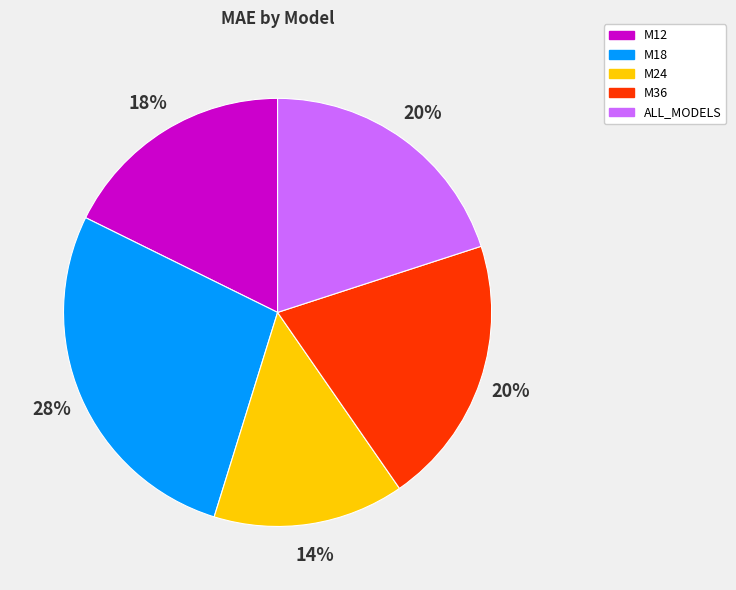

What percentage is the M36 slice, to the nearest percent?

20%